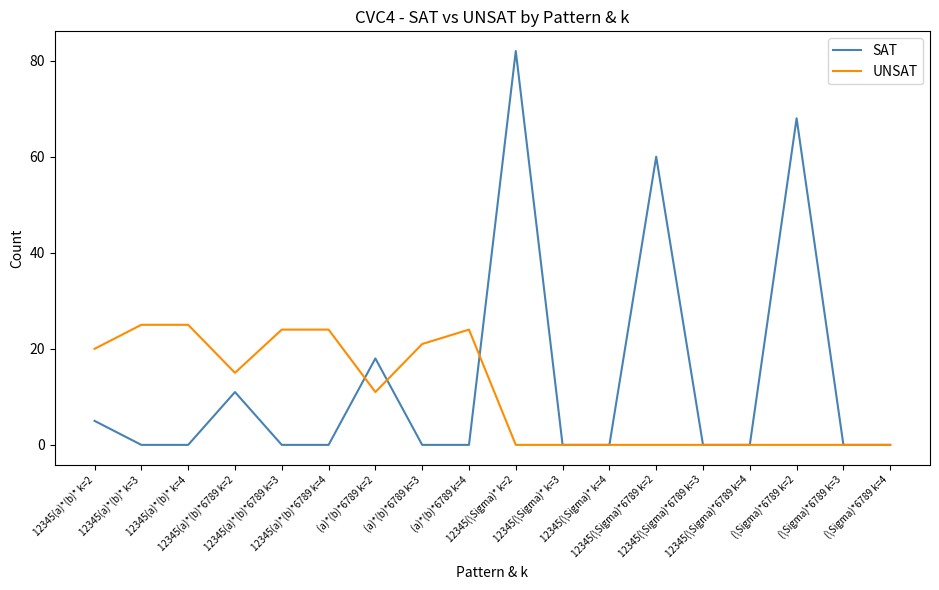

True or false: SAT has a value of -53 at 12345(\Sigma)*6789 k=4.

False